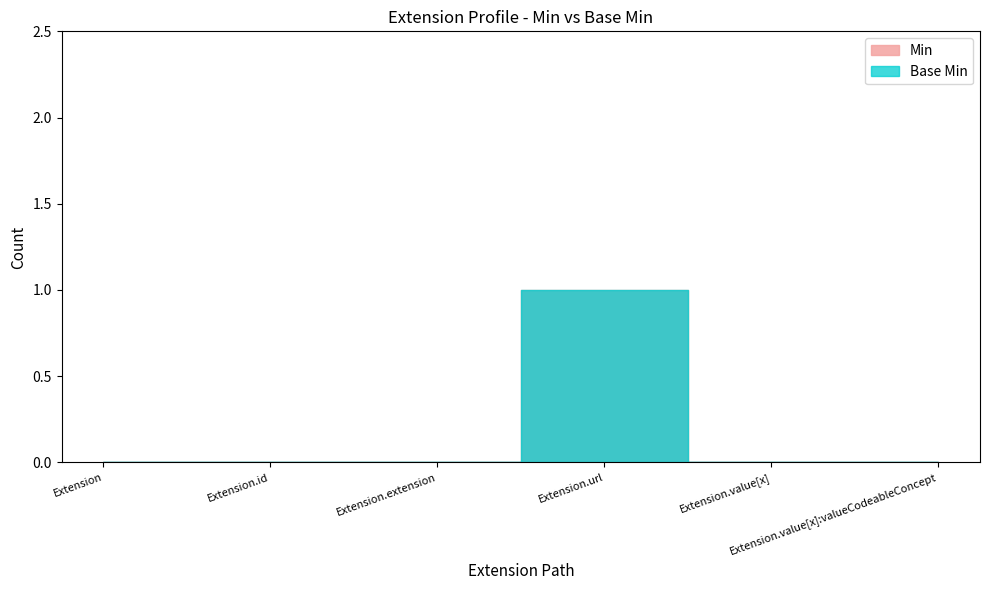

At which category is the sum across all series the highest?

Extension.url